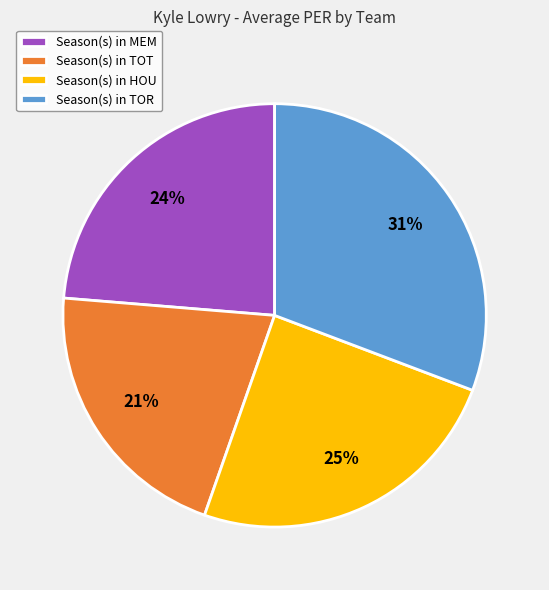

Which category has the biggest portion of the pie?

Season(s) in TOR